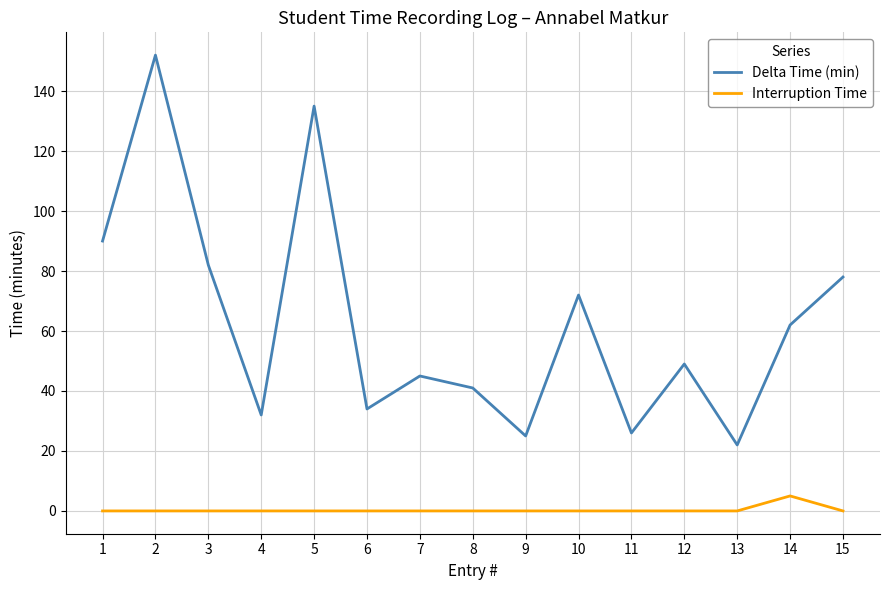

What is the lowest value of the Delta Time (min) series?

22